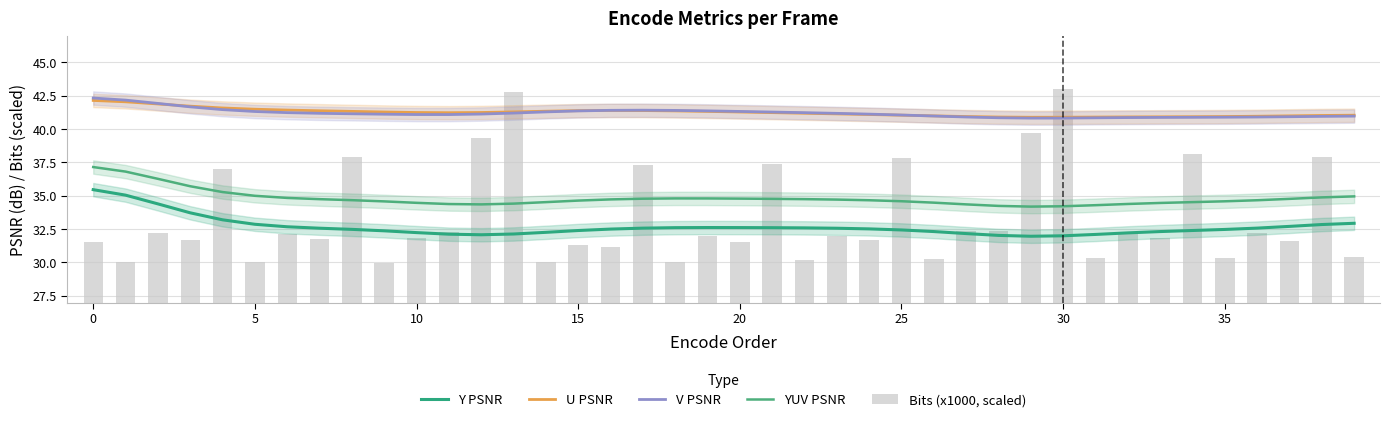

The value of Bits (x1000, scaled) at 17 is 37.3. True or false?

True